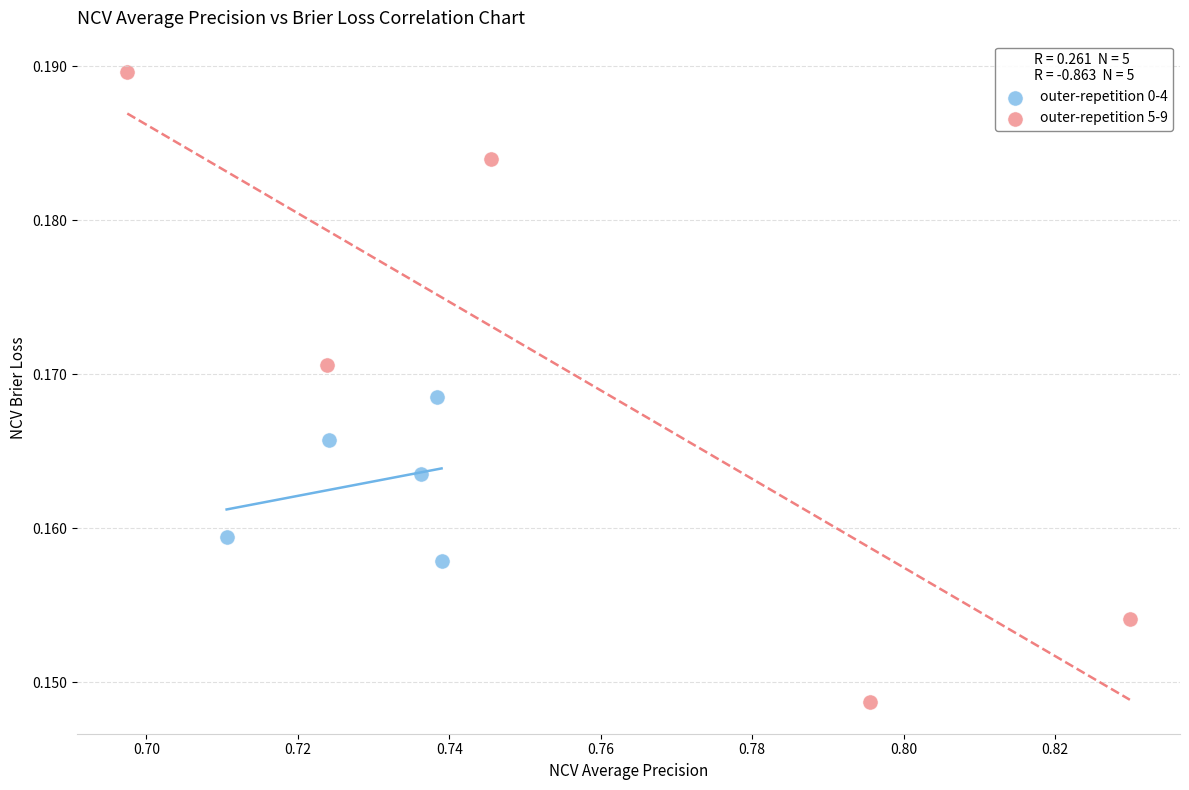

Which series reaches the maximum Y coordinate?

outer-repetition 5-9